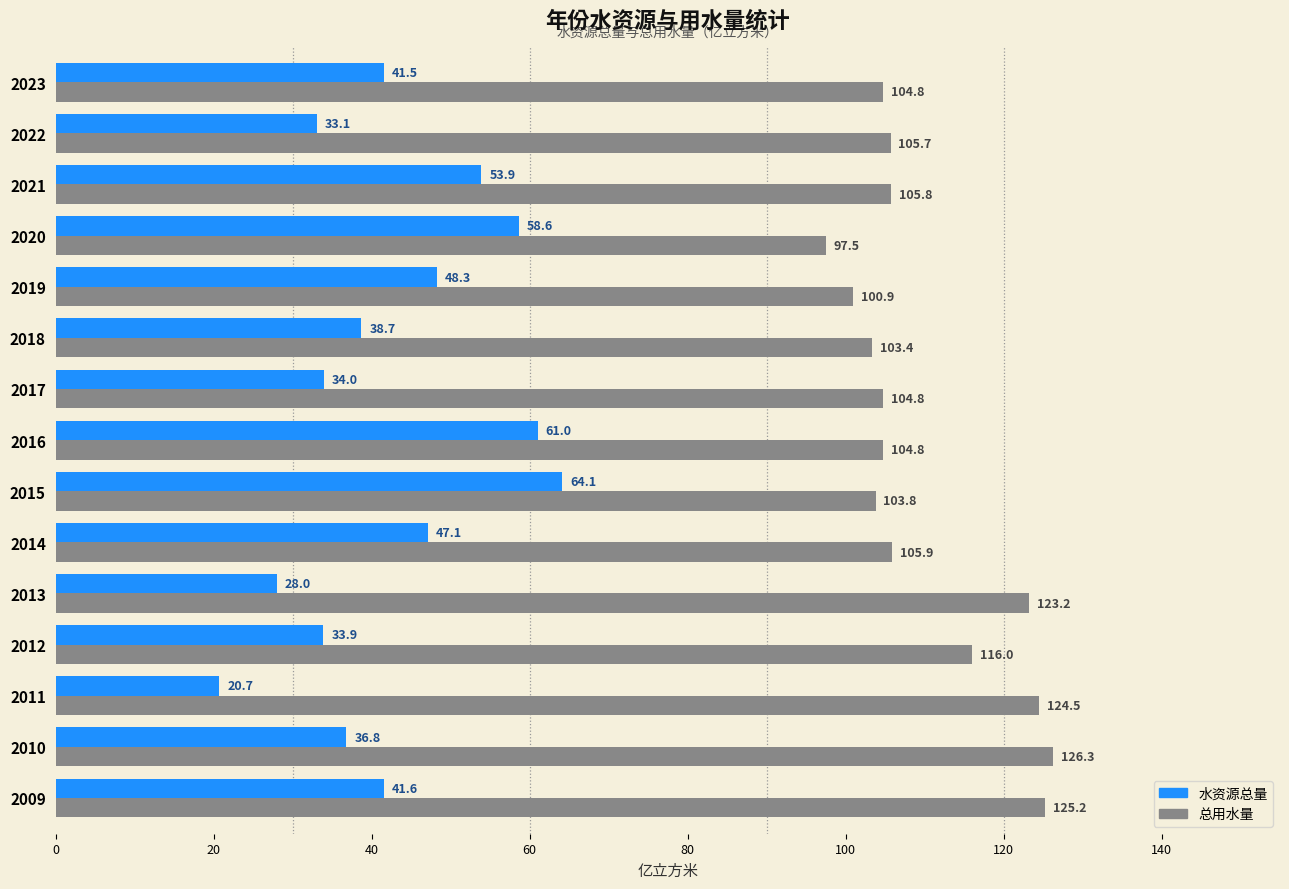

The value of 水资源总量 at 2016 is 15.5. True or false?

False